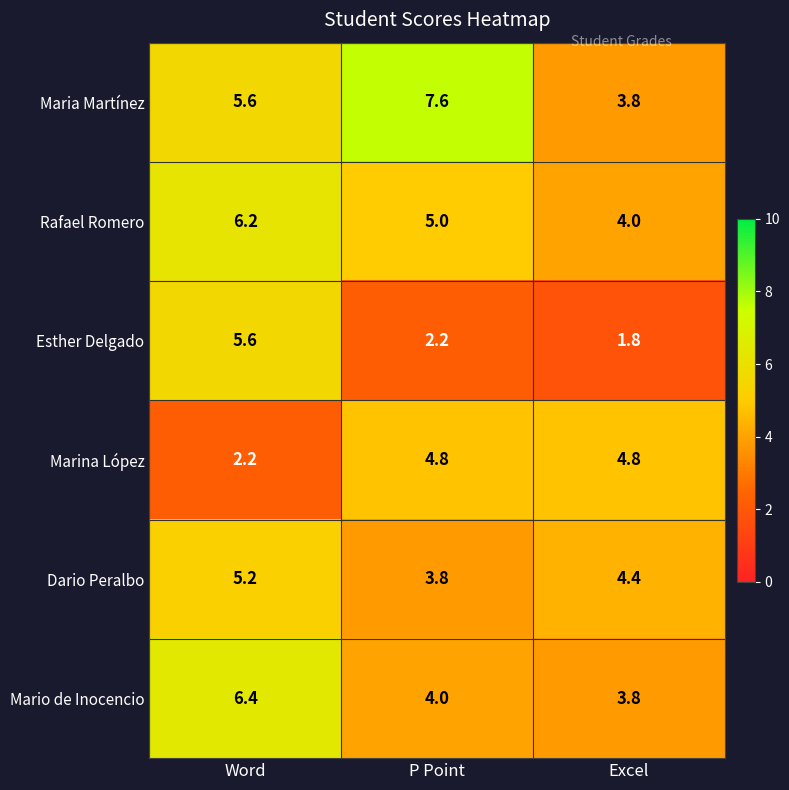

Reading left to right, what are all the values shown in this chart?

Maria Martínez: 5.6	7.6	3.8
Rafael Romero: 6.2	5.0	4.0
Esther Delgado: 5.6	2.2	1.8
Marina López: 2.2	4.8	4.8
Dario Peralbo: 5.2	3.8	4.4
Mario de Inocencio: 6.4	4.0	3.8